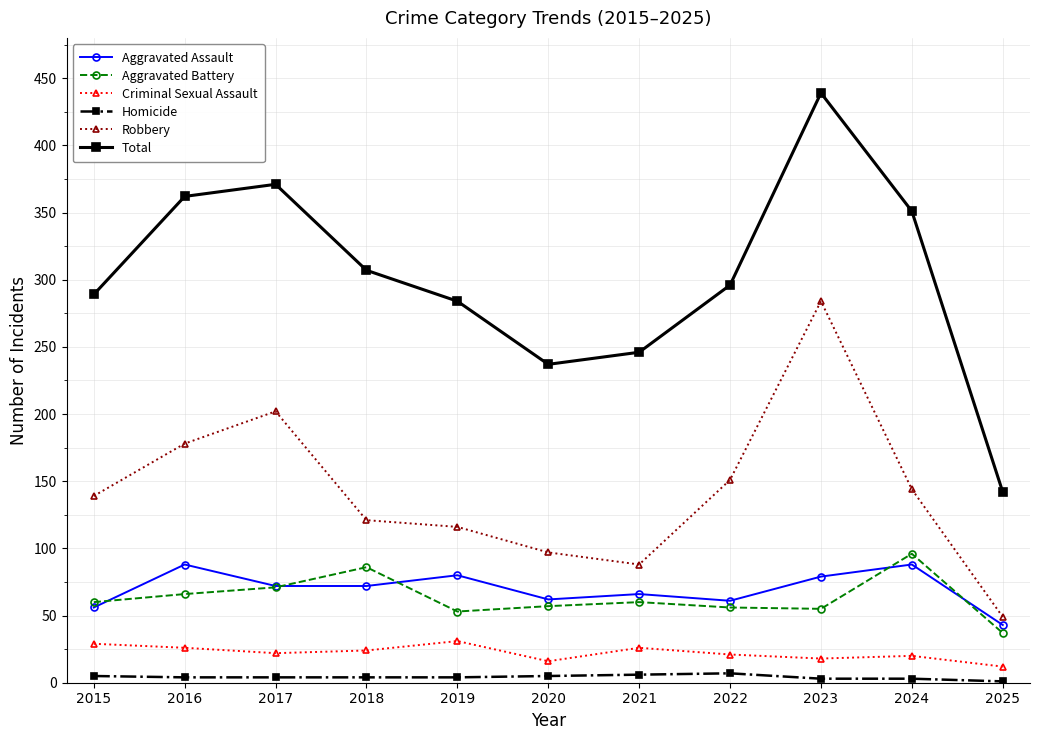

At which label does Robbery reach its peak?

2023